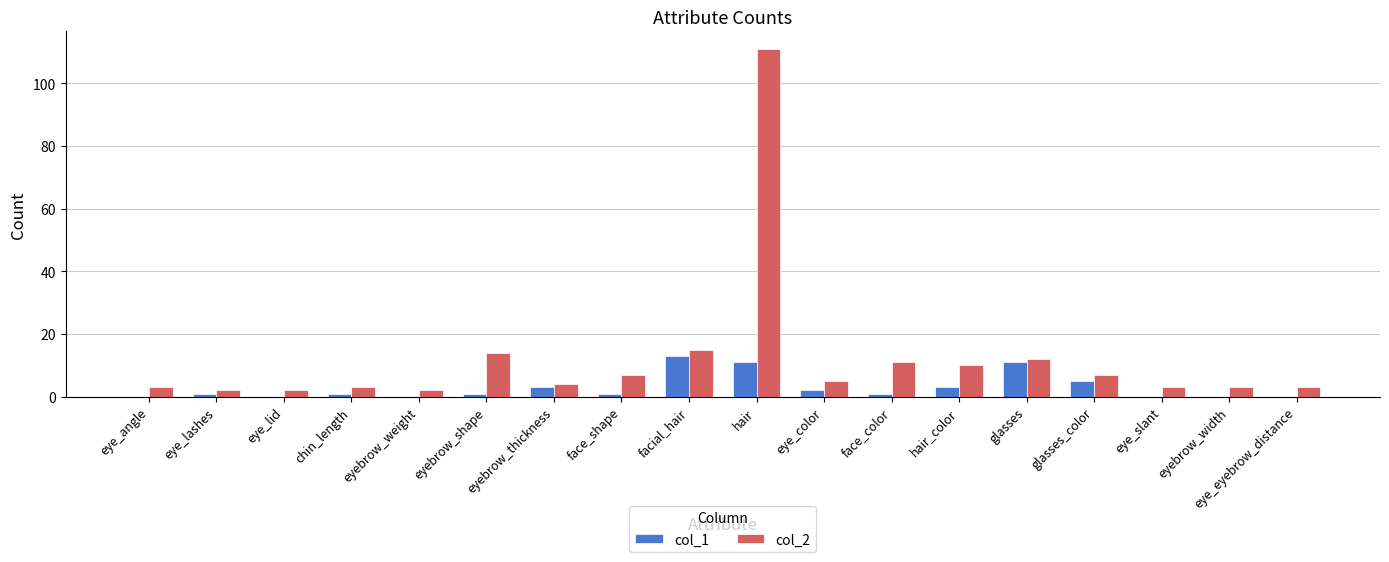

Which category has the highest value in the col_2 series?

hair